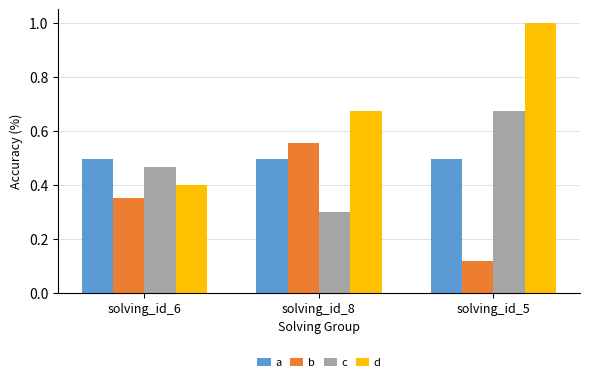

Which series changed the most between solving_id_6 and solving_id_5?

d